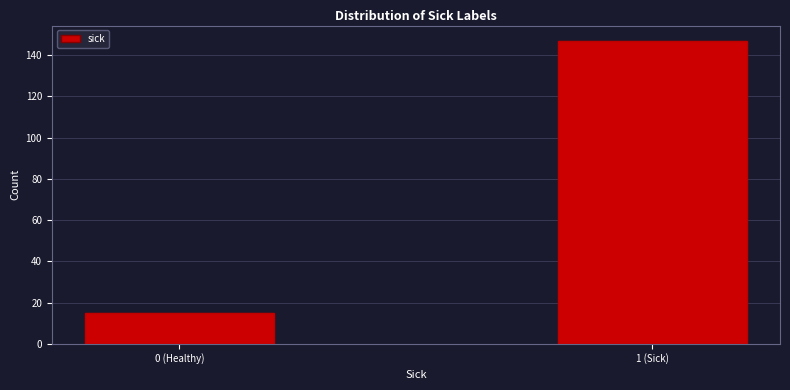

Reading left to right, transcribe all the data shown in this chart.

15	147